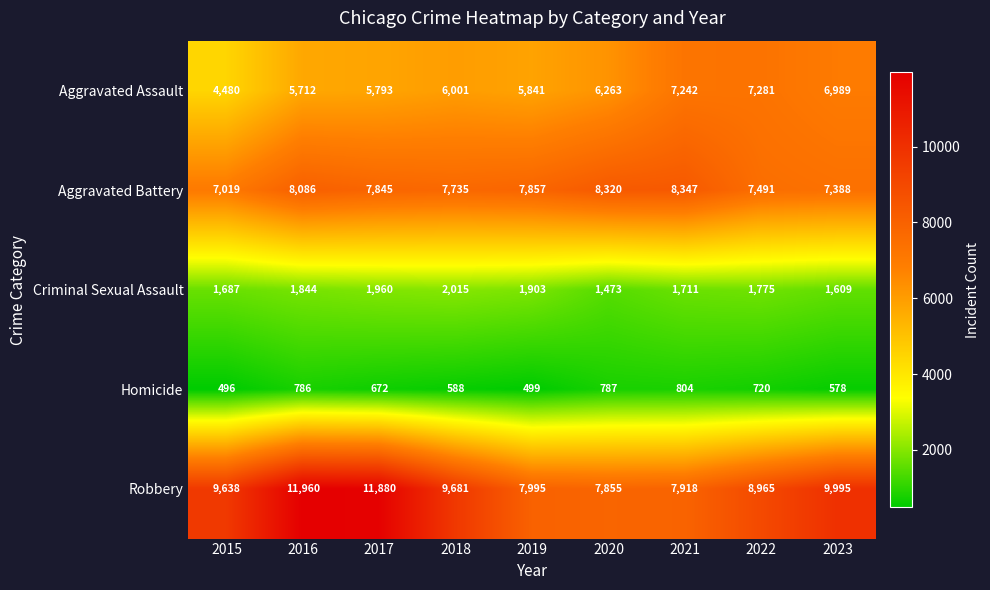

What is the difference between the maximum and minimum values in the Robbery series?

4105